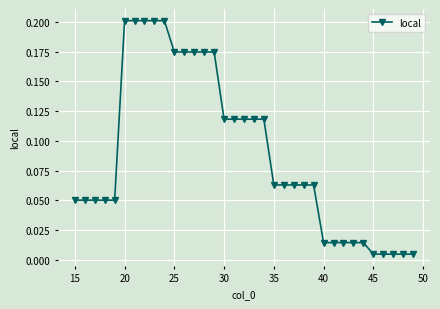

What is the sum of all values?

3.1